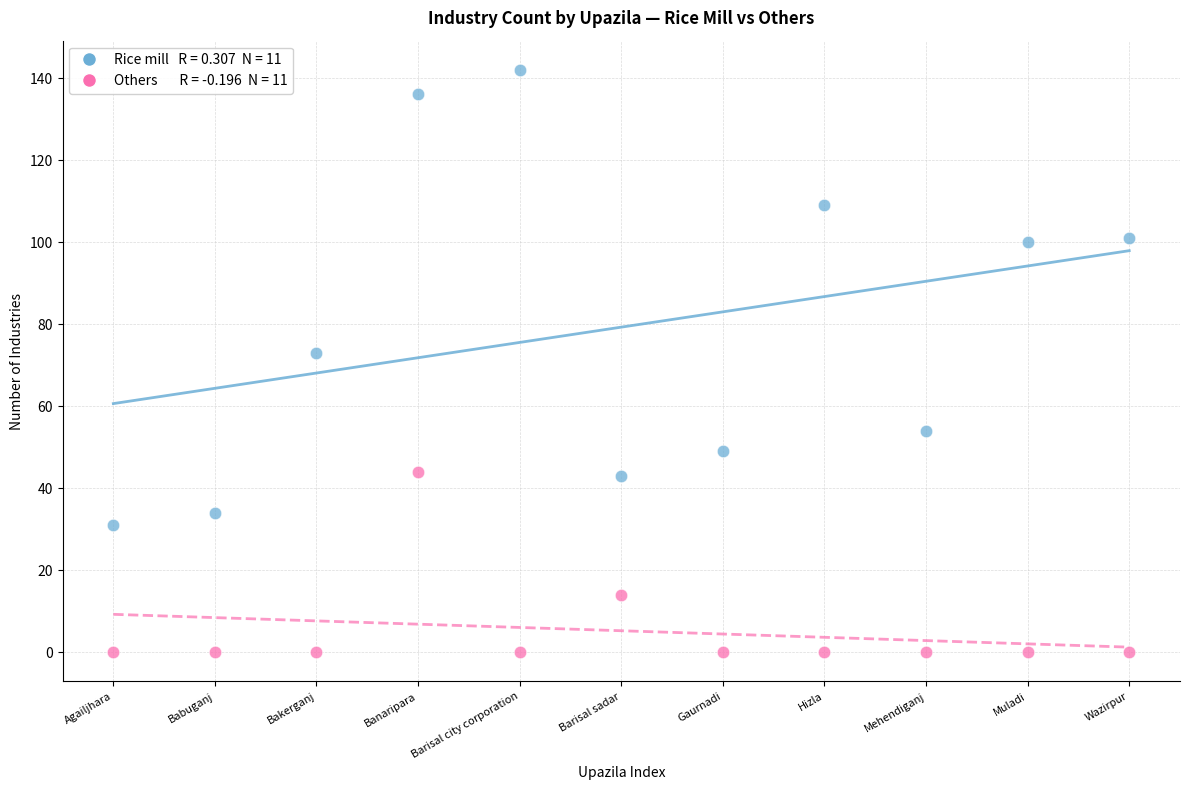

Across all series, what Y value is closest to 71?

73